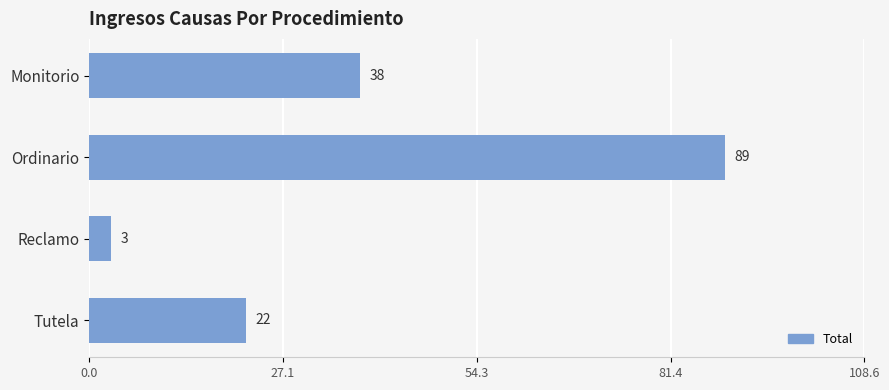

How many values are between 22 and 89?

3